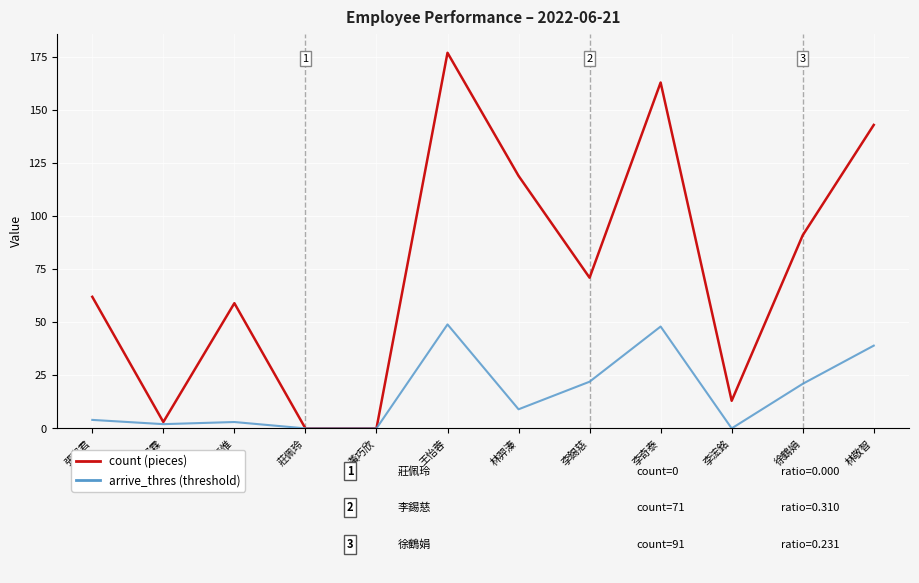

What is the spread (max minus min) of values at 李浤銘?

13